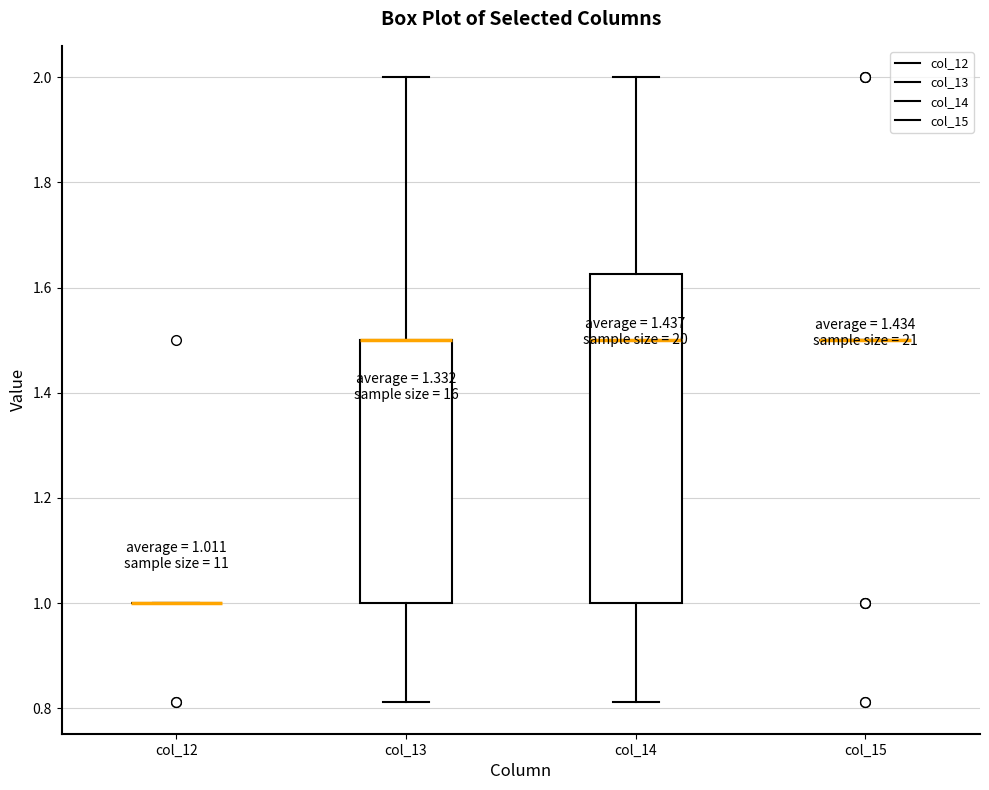

Comparing the boxes themselves (not the whiskers), which one is the tallest?

col_14